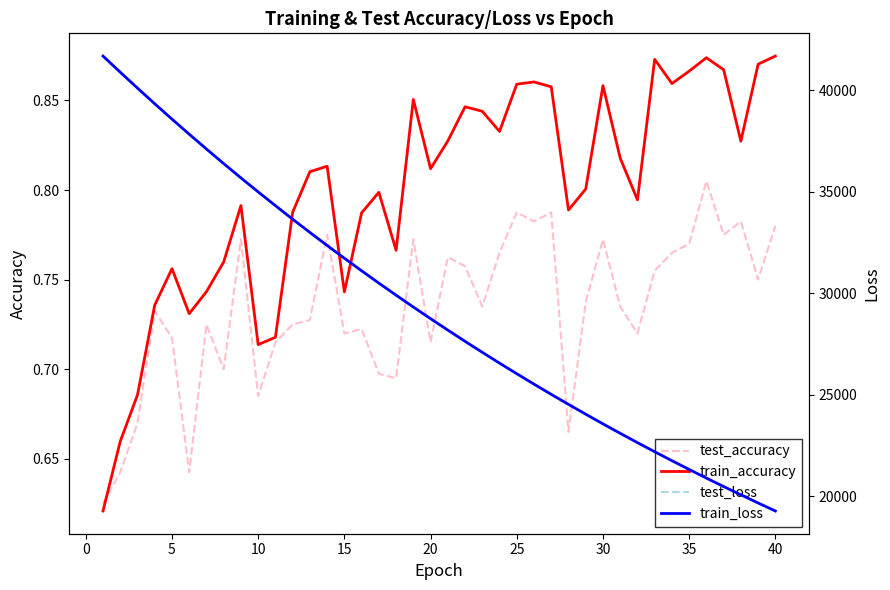

Which series ends up on top after the final intersection of train_accuracy and test_accuracy?

train_accuracy